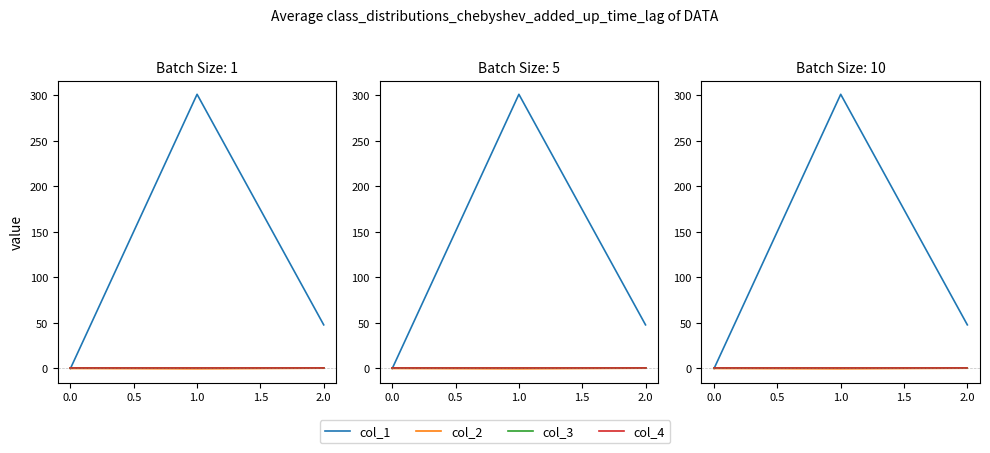

The col_4 series shows 0.0 at 1.0. True or false?

True